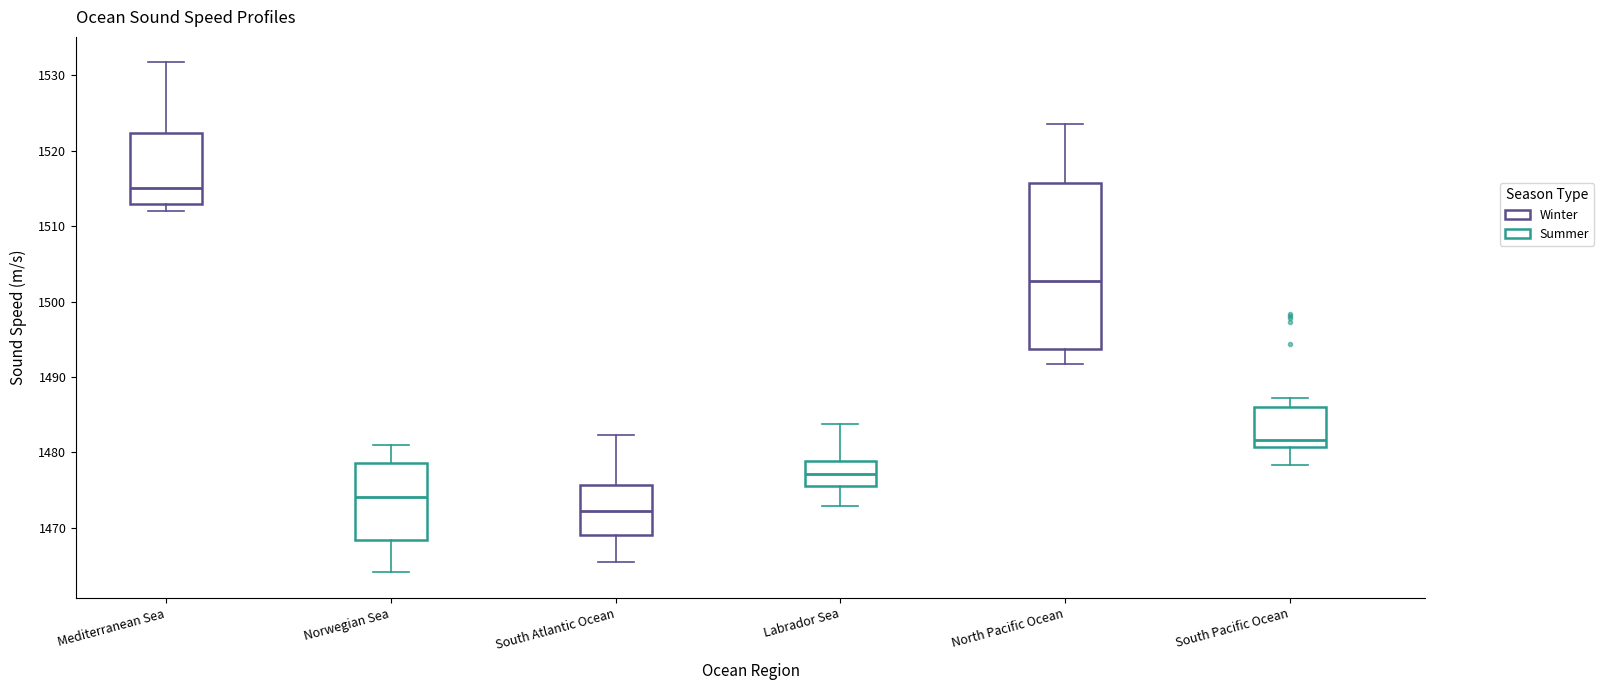

Comparing the boxes themselves (not the whiskers), which one is the tallest?

North Pacific Ocean